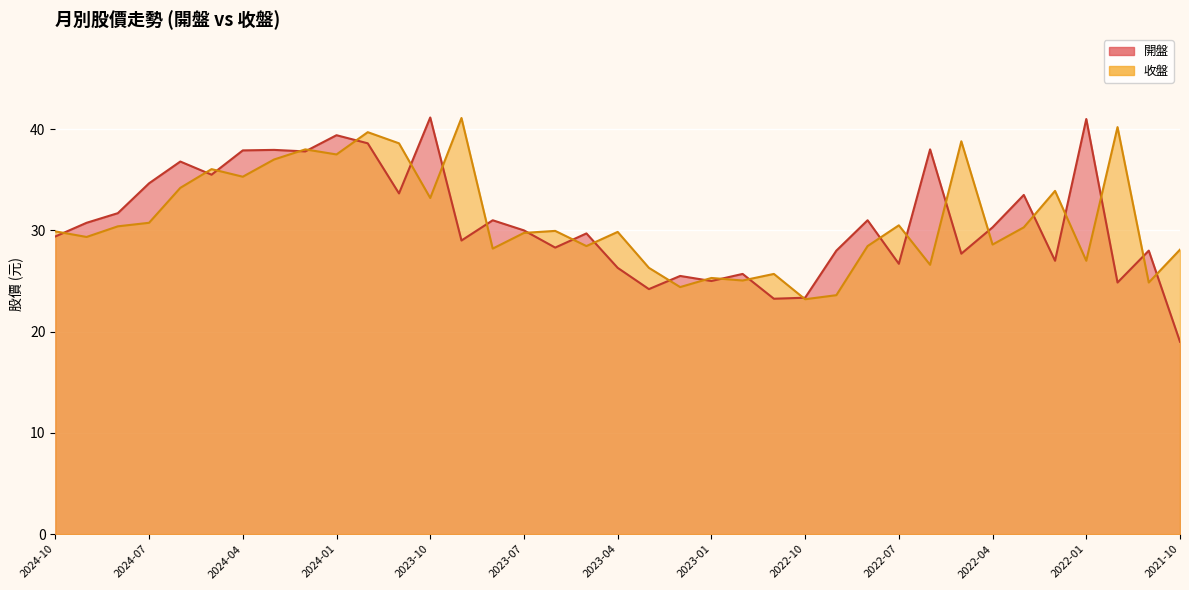

At how many categories does at least one series exceed 39?

6